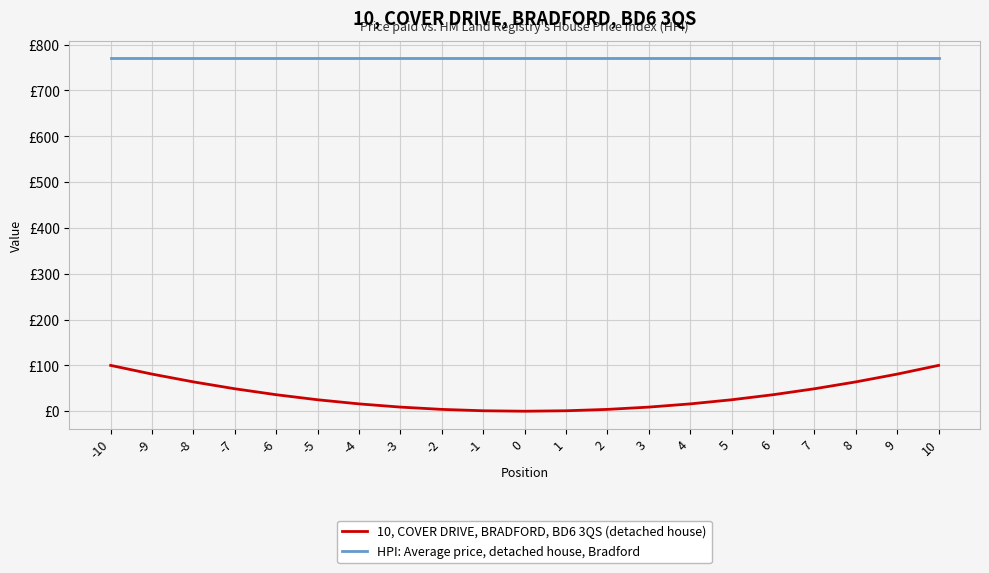

What are all the series names shown in the legend?

10, COVER DRIVE, BRADFORD, BD6 3QS (detached house), HPI: Average price, detached house, Bradford